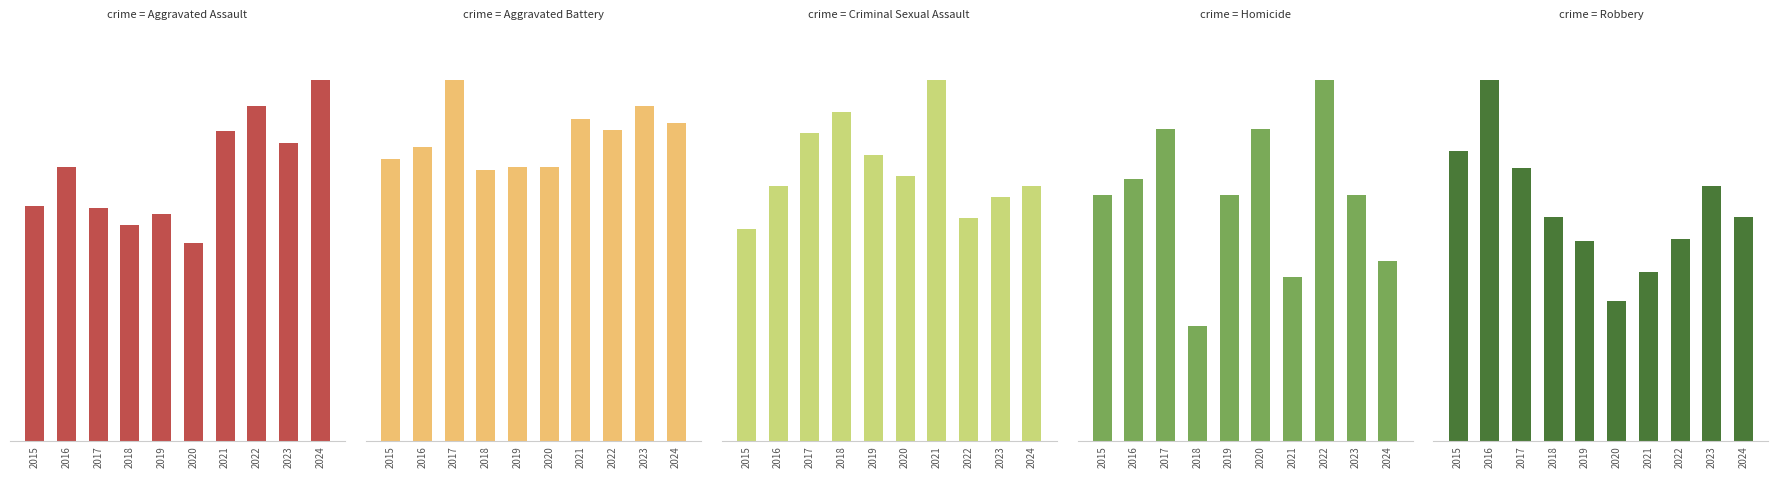

What are all the series names shown in the legend?

Aggravated Assault, Aggravated Battery, Criminal Sexual Assault, Homicide, Robbery